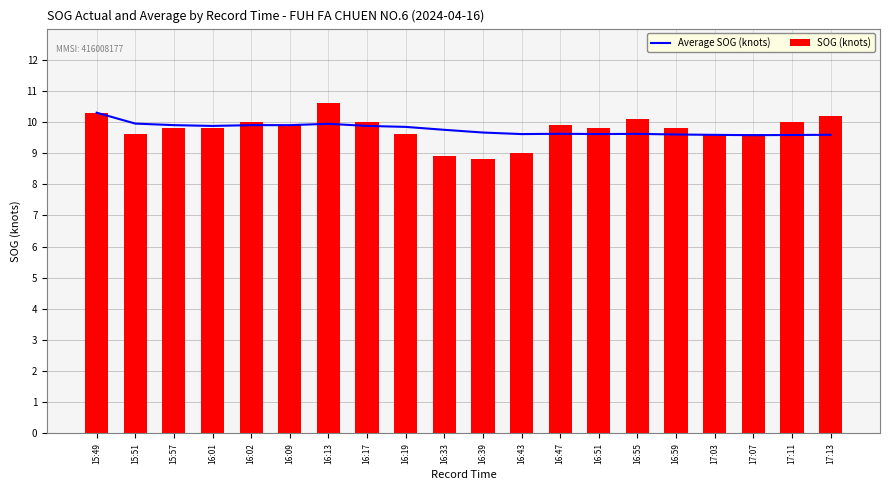

At which label does Average SOG (knots) reach its minimum?

17:07